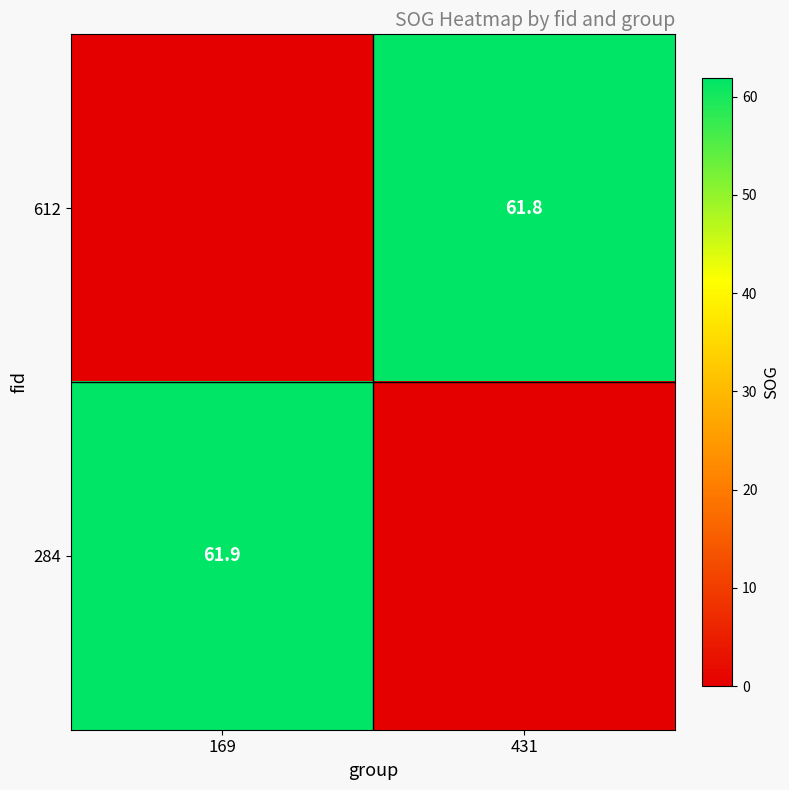

True or false: 612 has a value of 84.7 at 431.

False